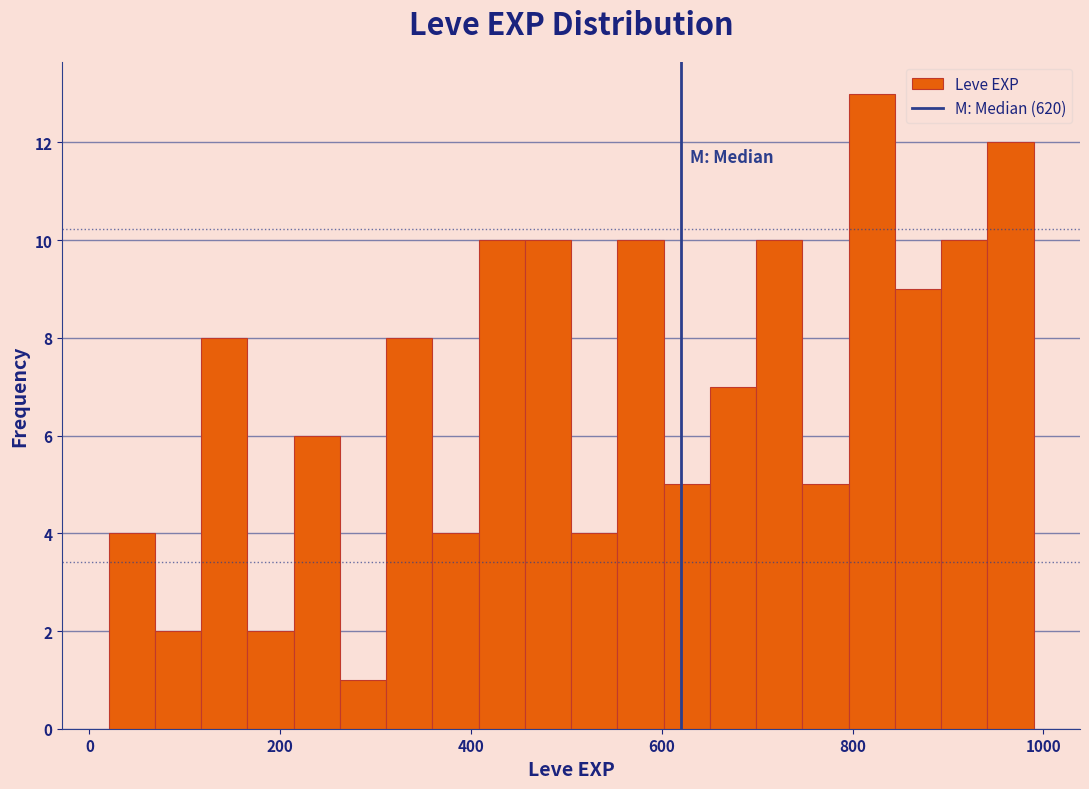

Around what value on the x-axis is the tallest bar? Give the approximate position of its centre, as read against the axis.

820